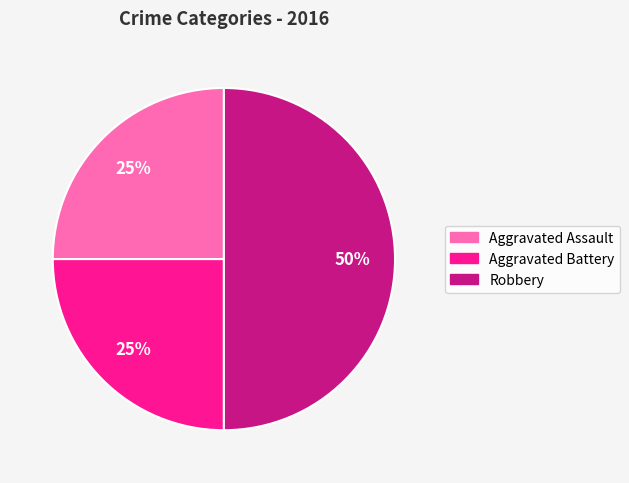

Count the number of slices in the pie.

3